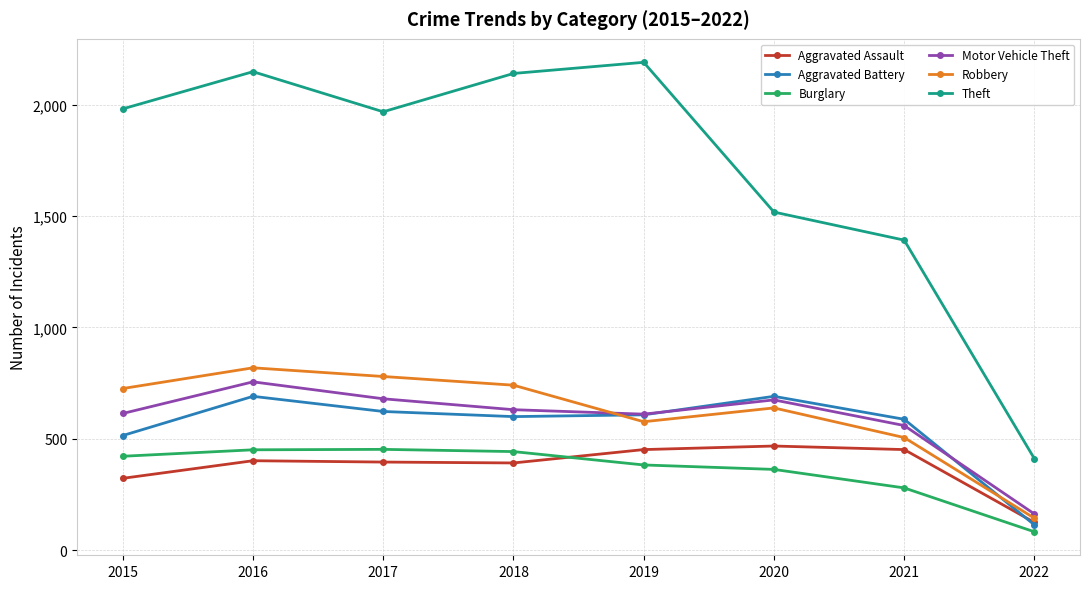

True or false: Motor Vehicle Theft has a value of 614 at 2015.

True